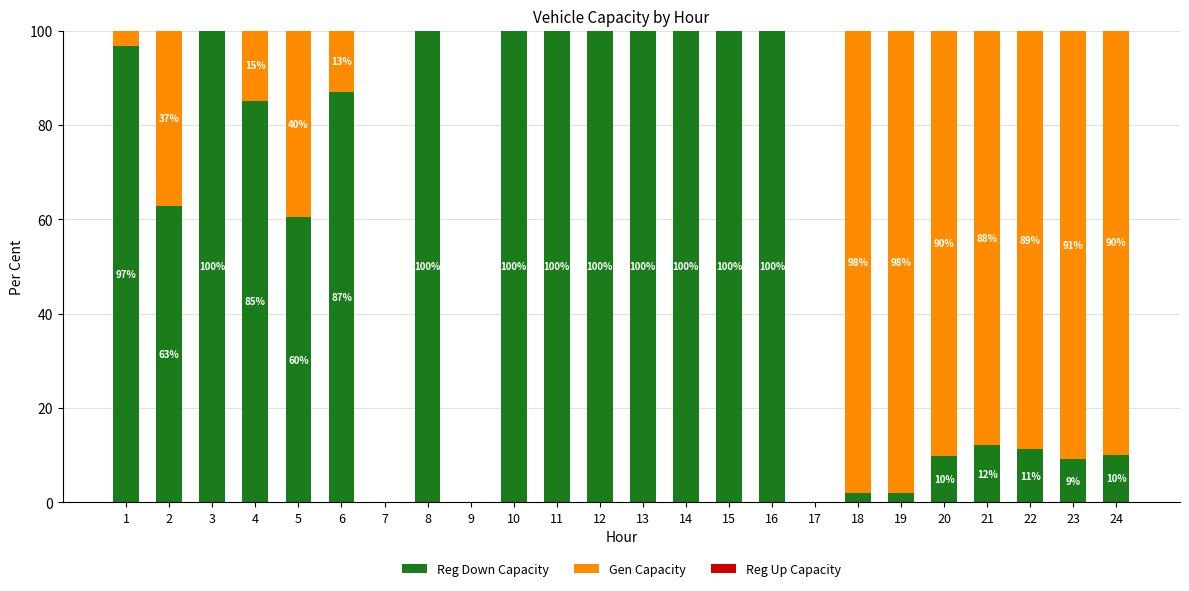

How many data points in Reg Down Capacity are above 85?

12